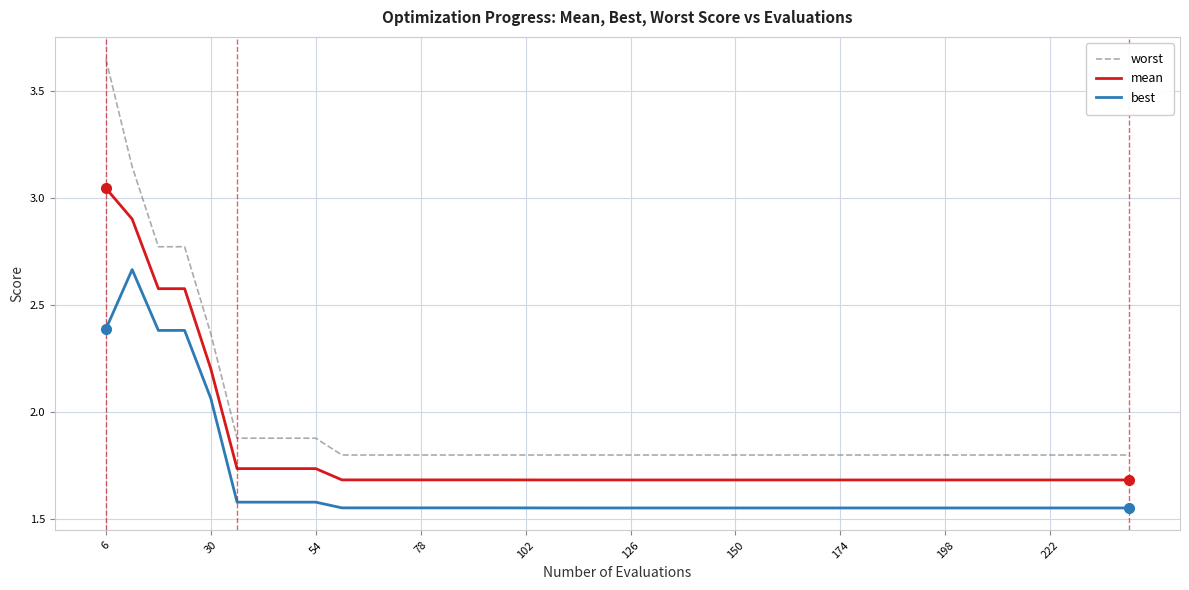

What is the difference between the maximum and minimum values in the worst series?

1.8